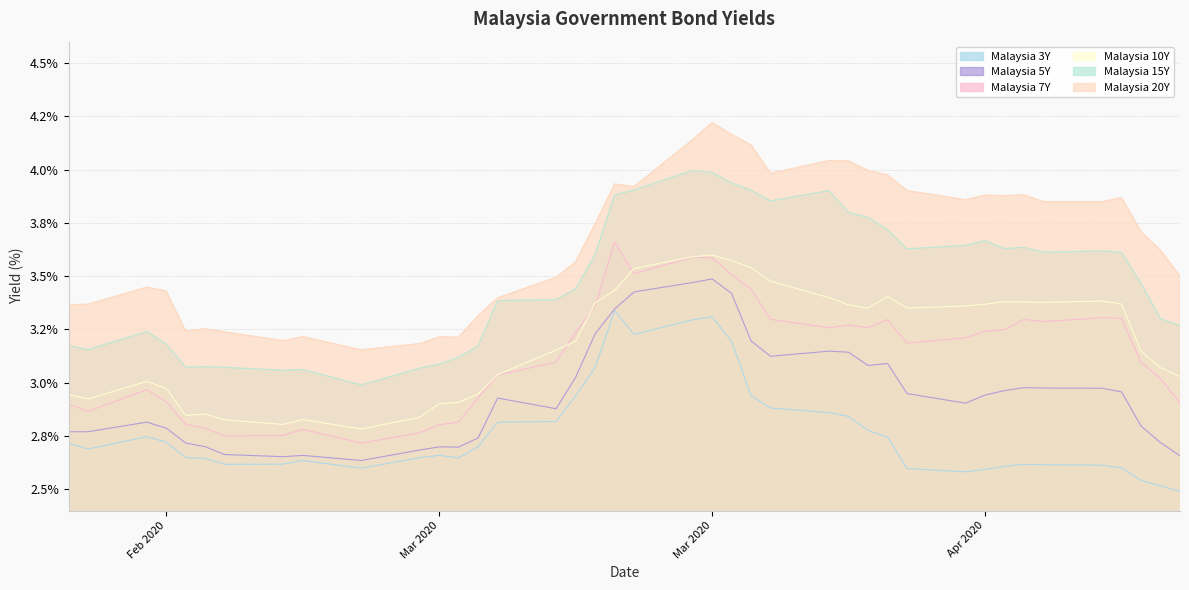

How many distinct data groups are displayed?

6